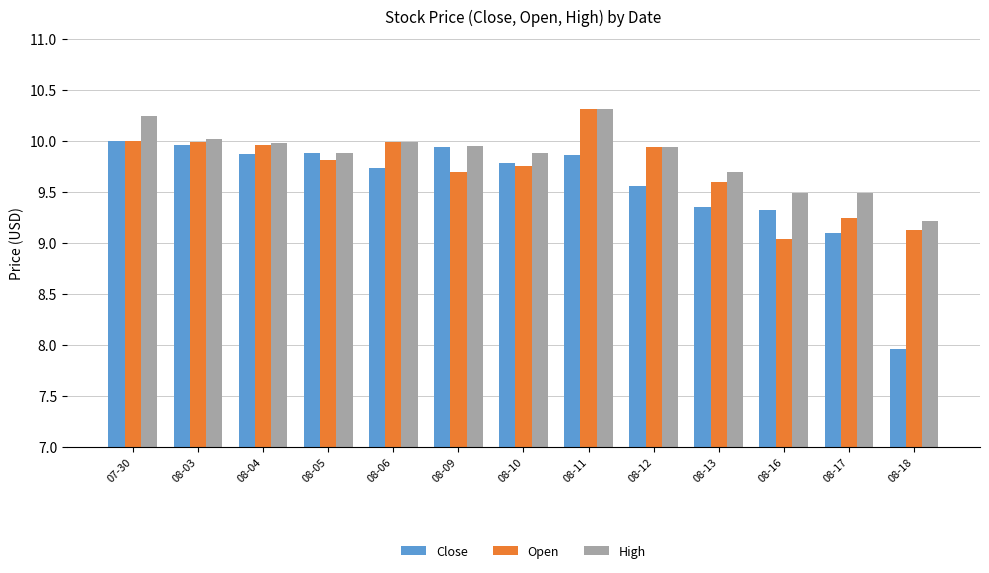

What is the difference between the second highest and second lowest values in the High series?

0.8